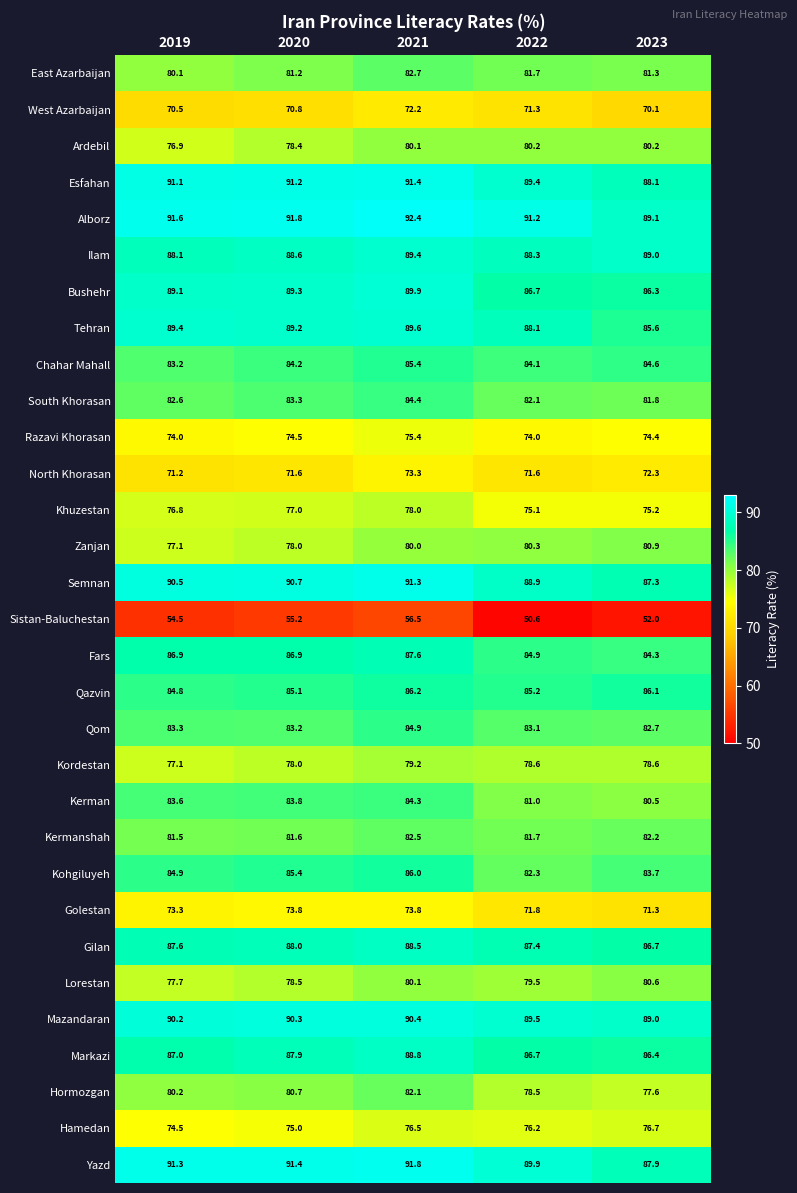

Which series has the largest range (max minus min)?

Sistan-Baluchestan